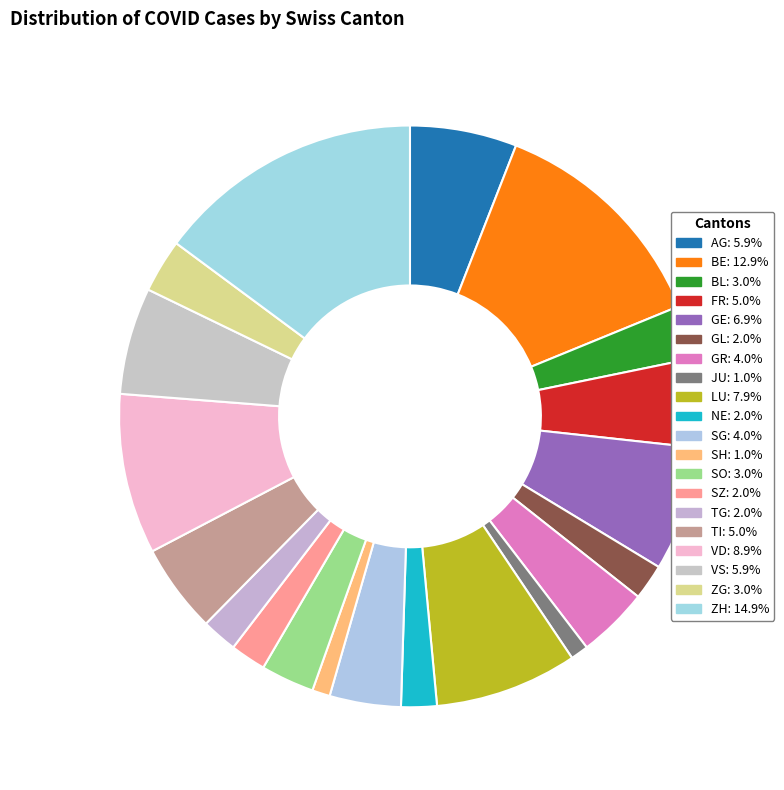

How many slices are in this pie chart?

20